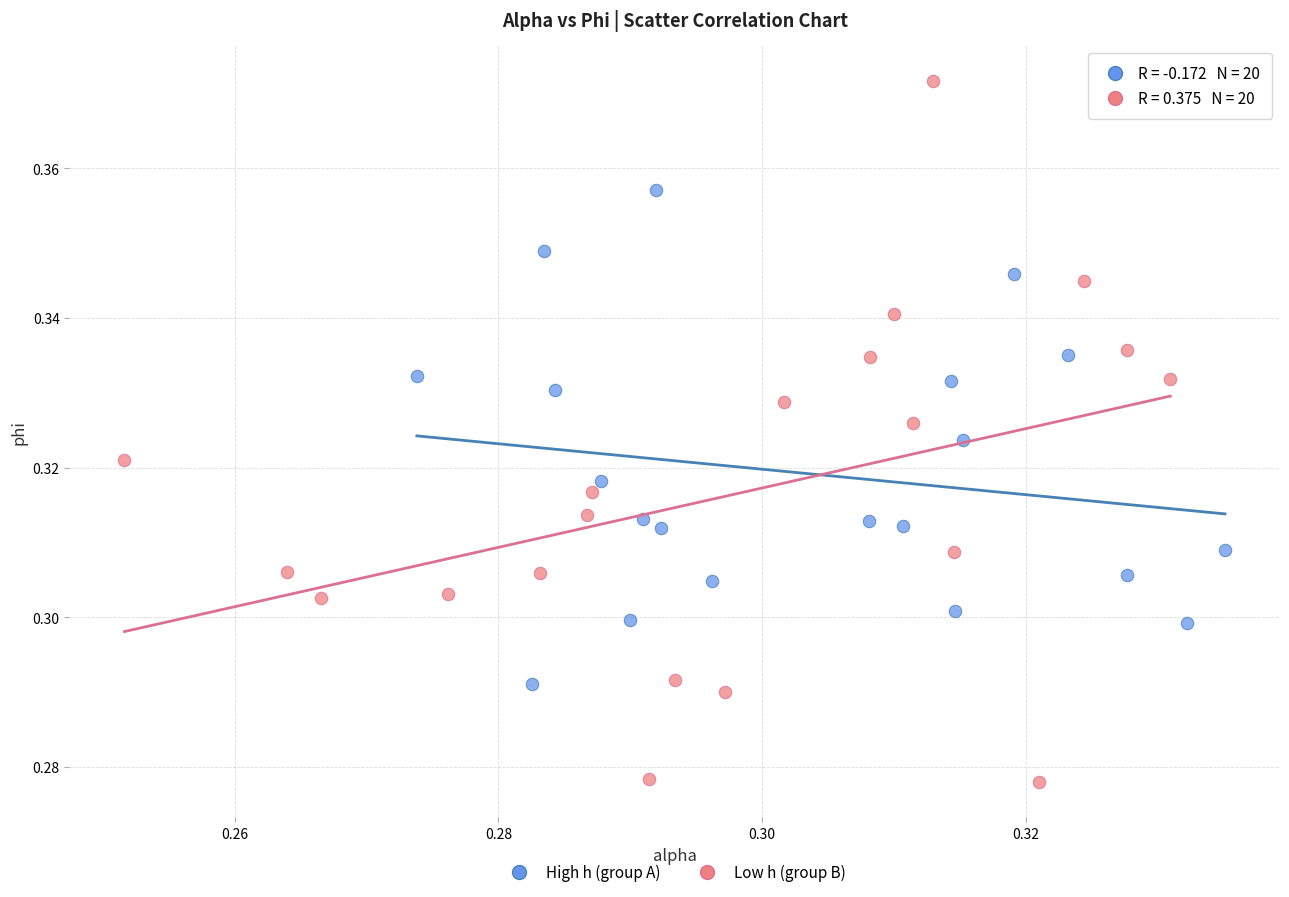

What are all the series names shown in the legend?

High h (group A), Low h (group B)